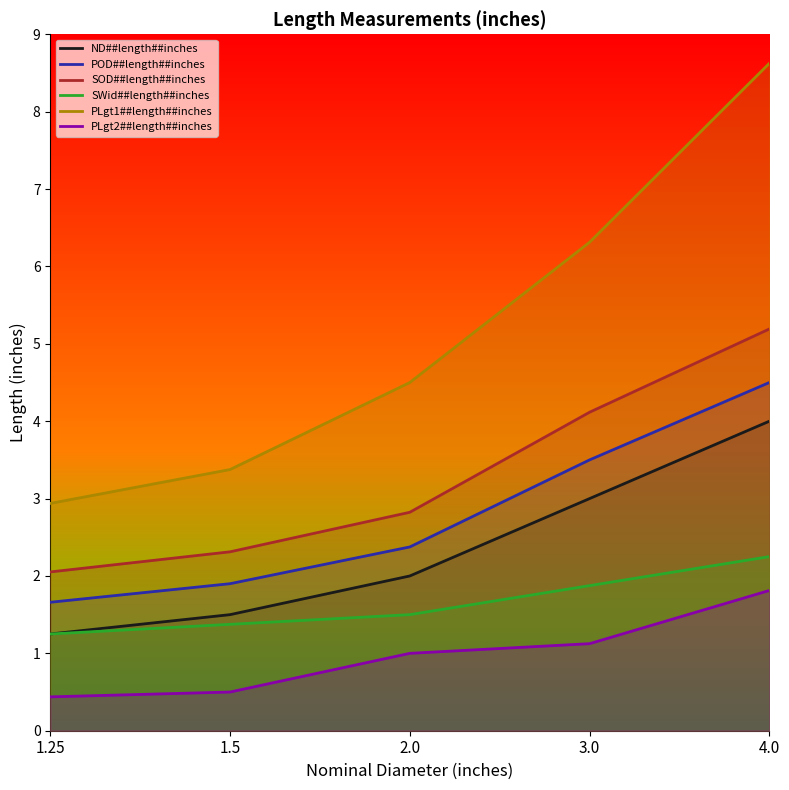

What is the difference between the highest and lowest values at 4.0?

6.8